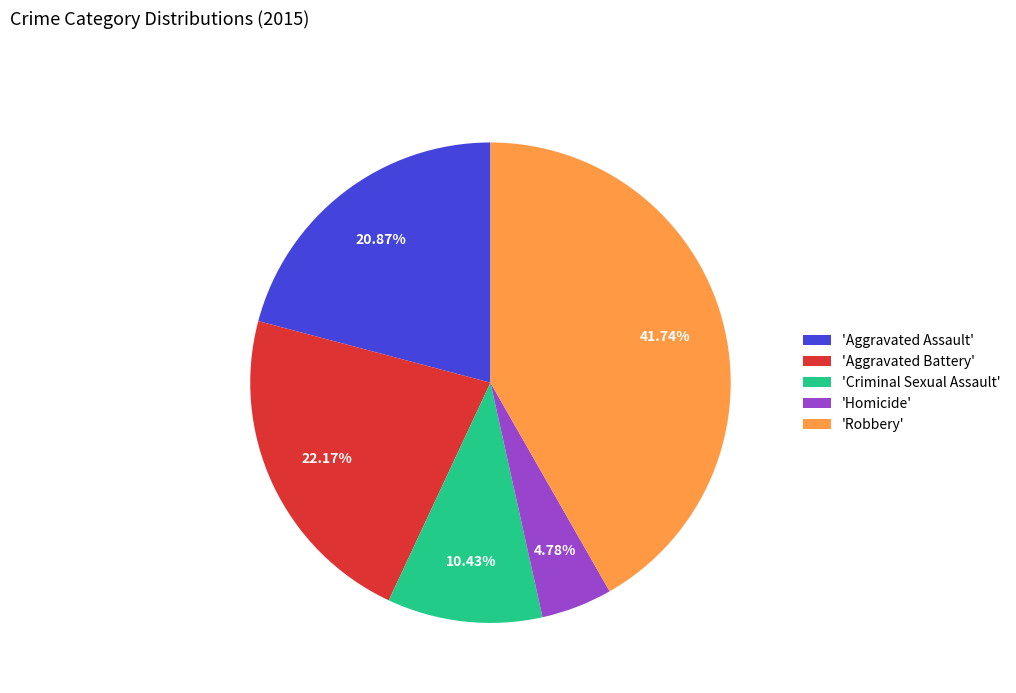

Rank the categories by value from highest to lowest.

'Robbery', 'Aggravated Battery', 'Aggravated Assault', 'Criminal Sexual Assault', 'Homicide'